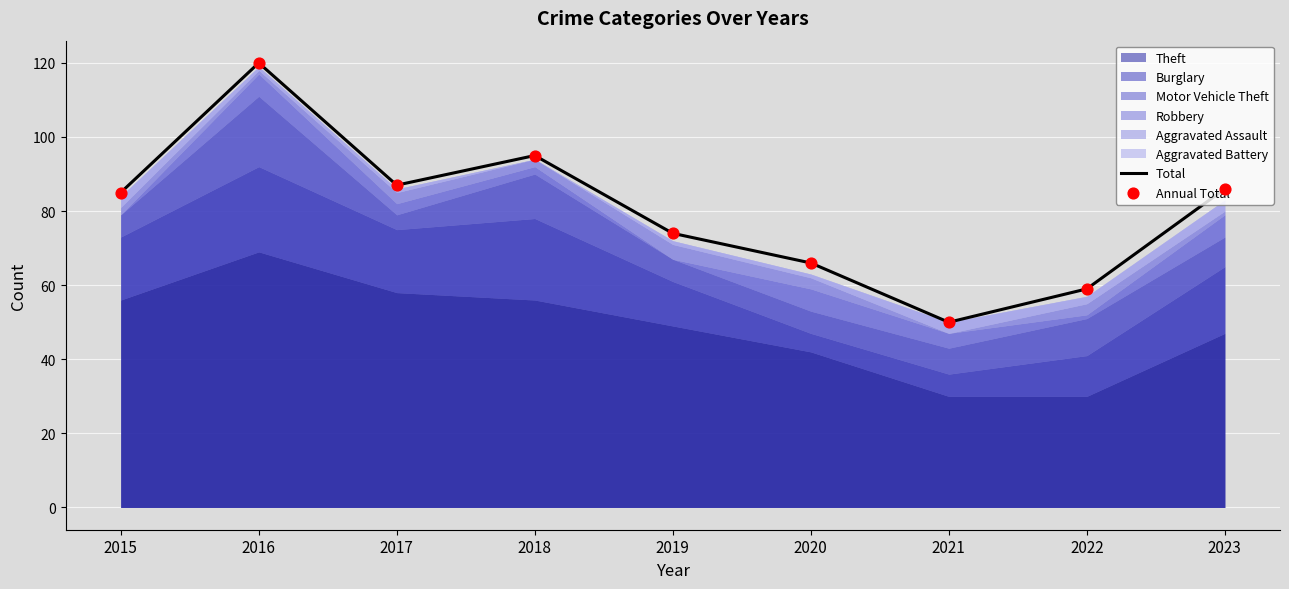

Is the value of Annual Total at 2018 greater than the value of Total at 2021?

Yes